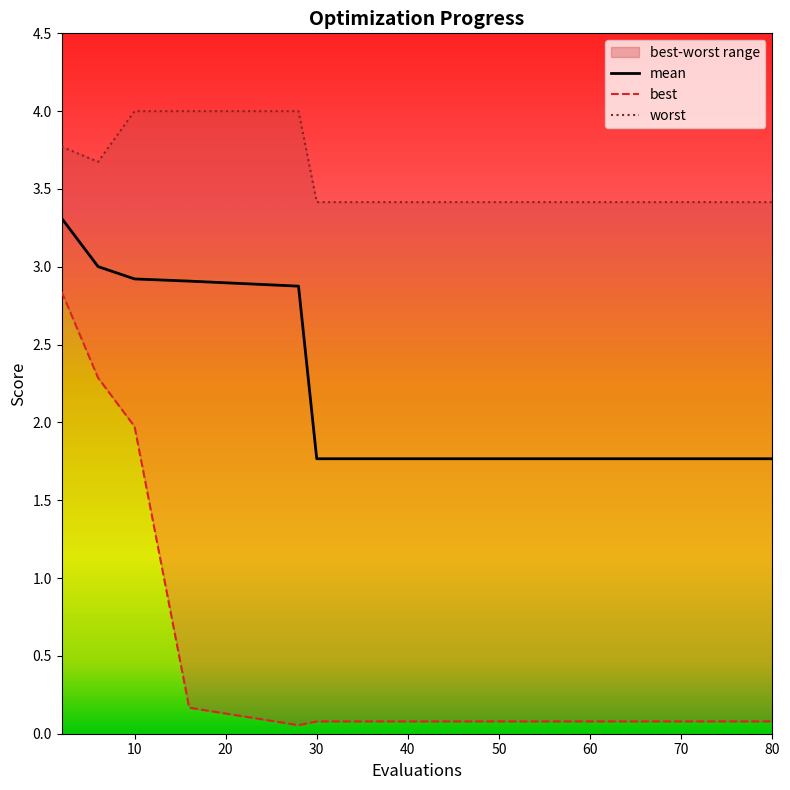

True or false: mean and worst intersect in this chart.

False